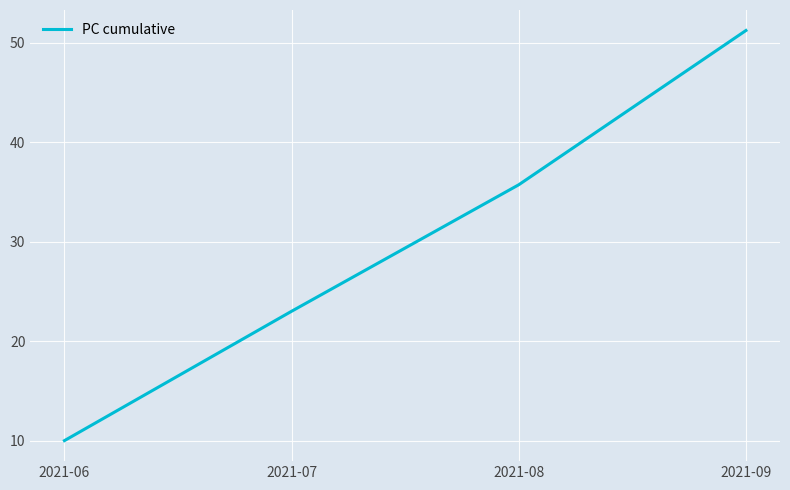

At which label does the data first exceed 35?

2021-08